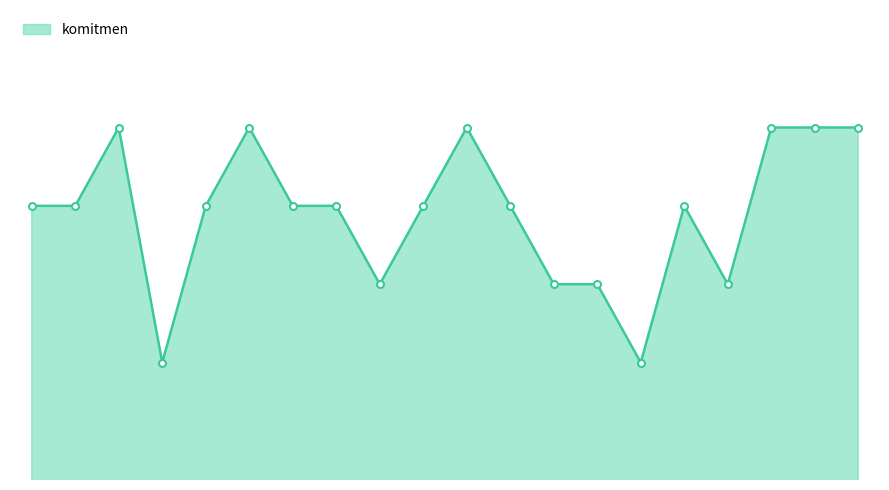

How many points are lower than both their immediate neighbors (excluding endpoints)?

4